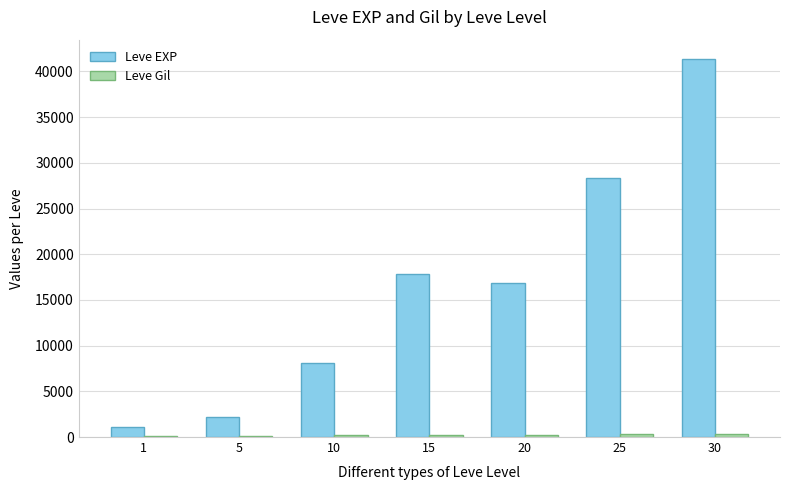

What value does the Leve EXP series have at 5, to the nearest 100?

2100